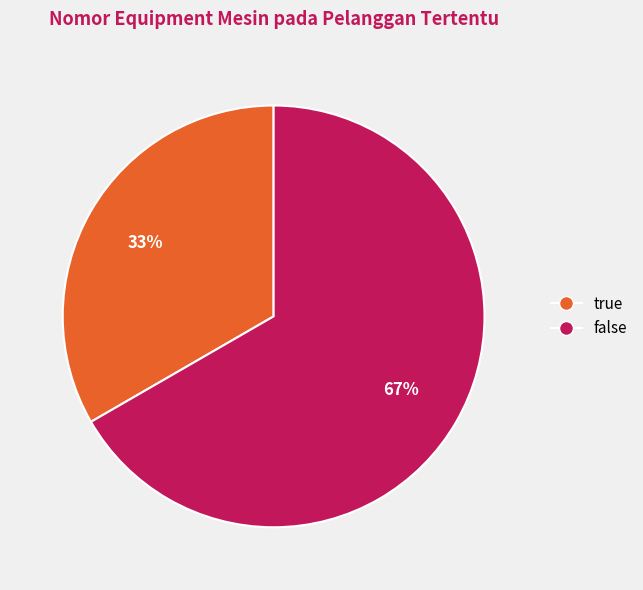

How many slices are in this pie chart?

2